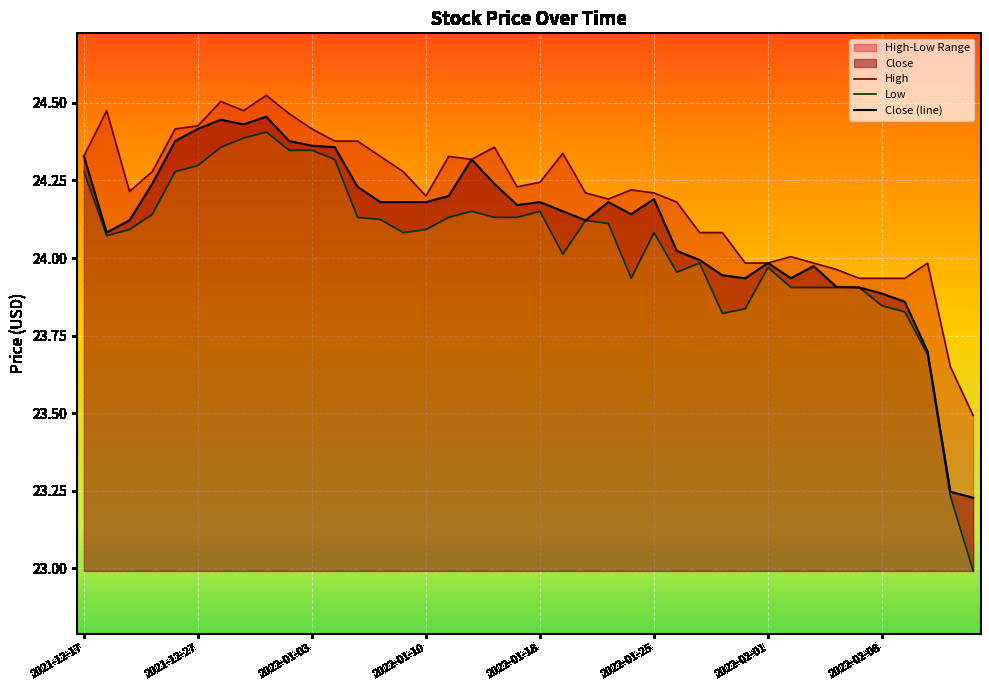

True or false: Close (line) has a value of 23.9 at 31.

True